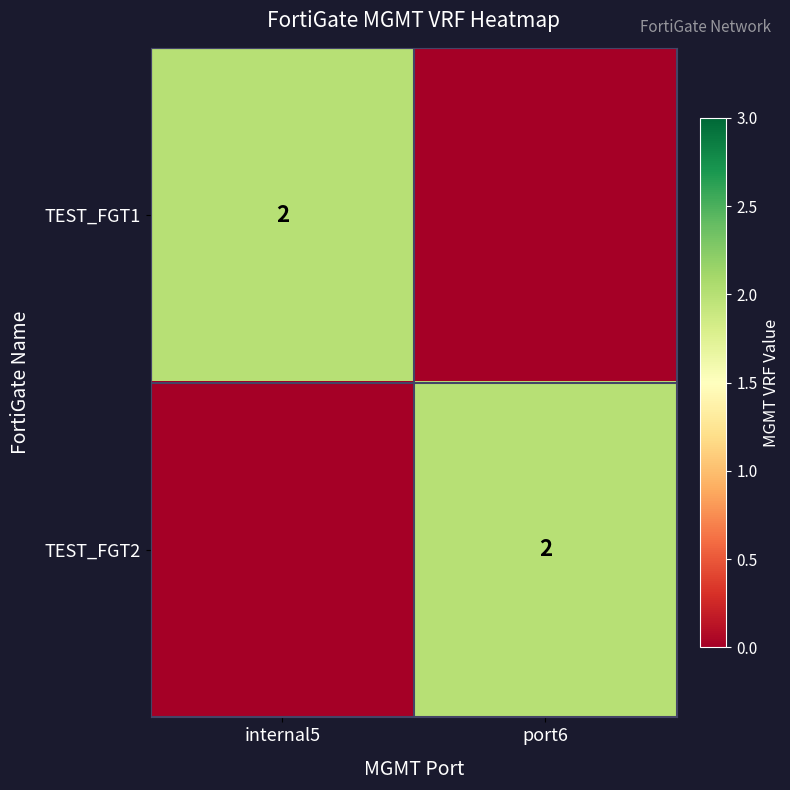

What is the total value across all series at internal5?

2